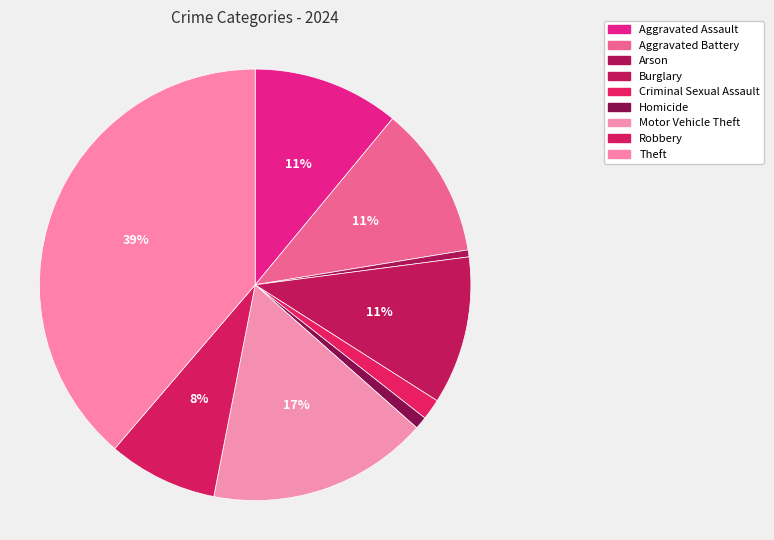

What is the change in value from Arson to Motor Vehicle Theft?

+615